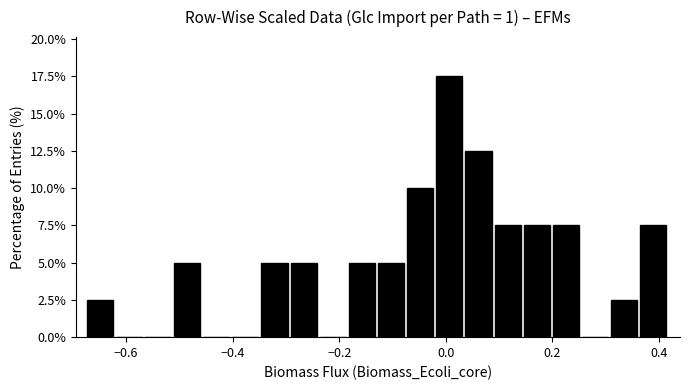

Around what value on the x-axis is the tallest bar? Give the approximate position of its centre, as read against the axis.

0.00